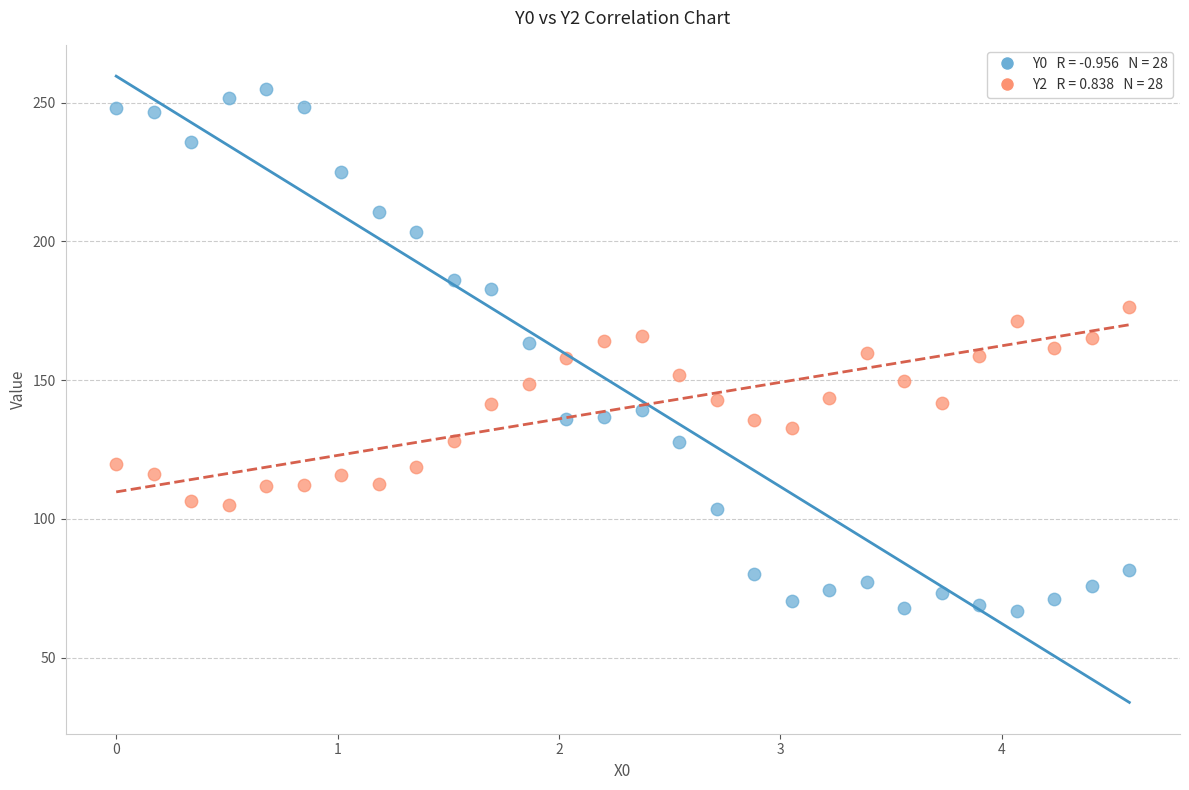

Across all data points, what is the range of X values (max minus min)?

4.6